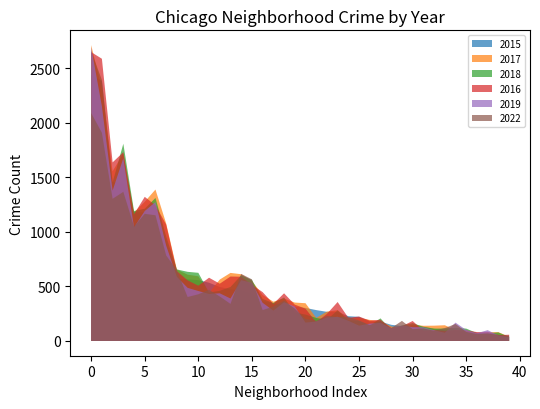

At how many categories does at least one series exceed 156?

31